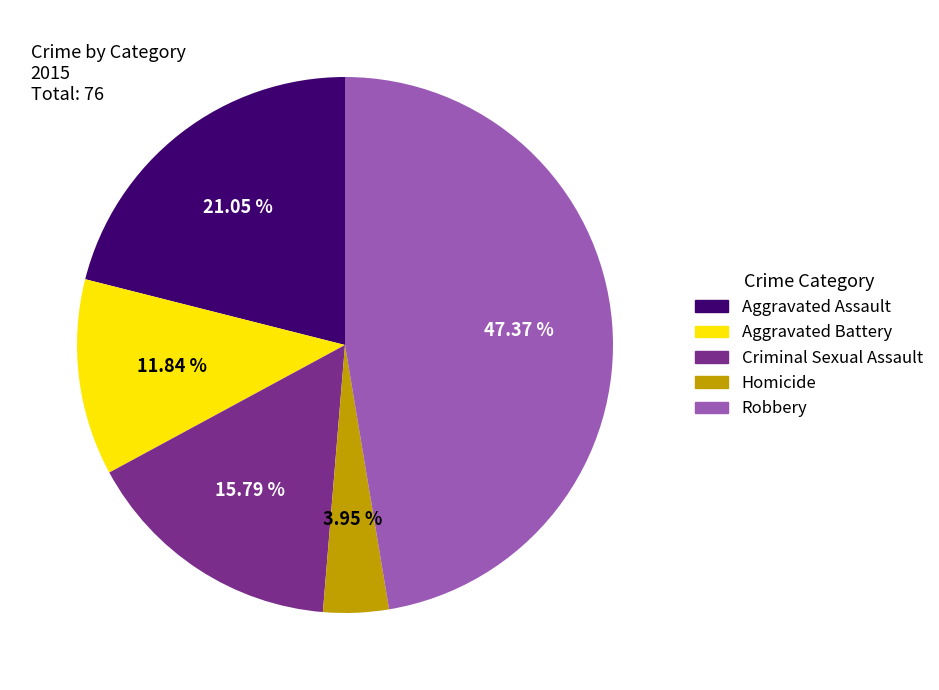

Is there a majority slice in this chart?

No